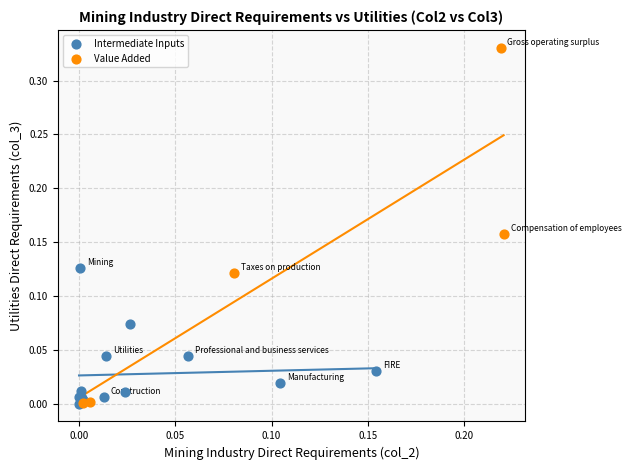

Which series contains the highest Y value?

Value Added